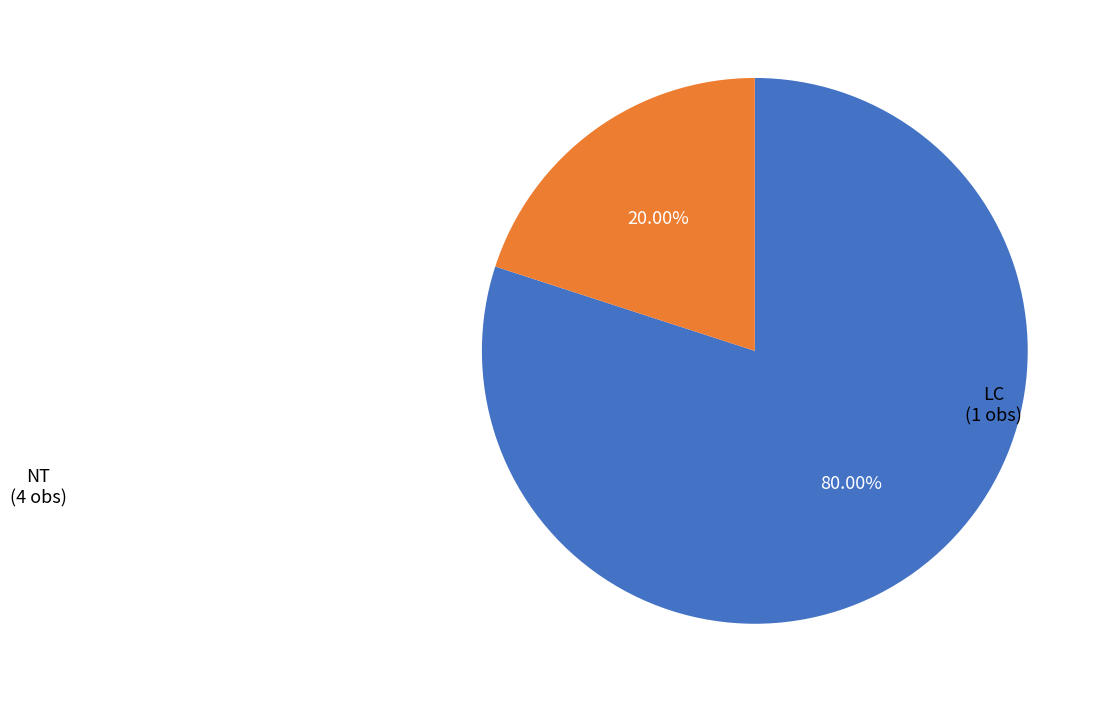

Which has a higher value, LC or NT?

NT